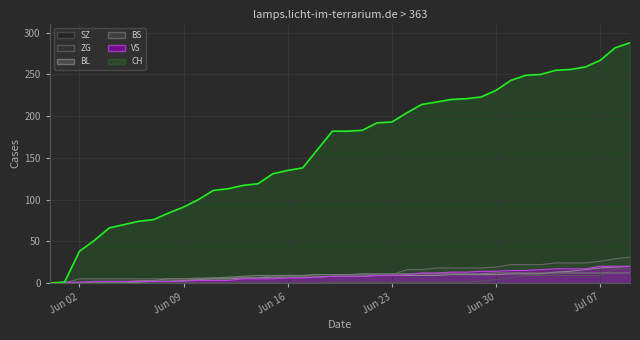

True or false: ZG and CH intersect in this chart.

False